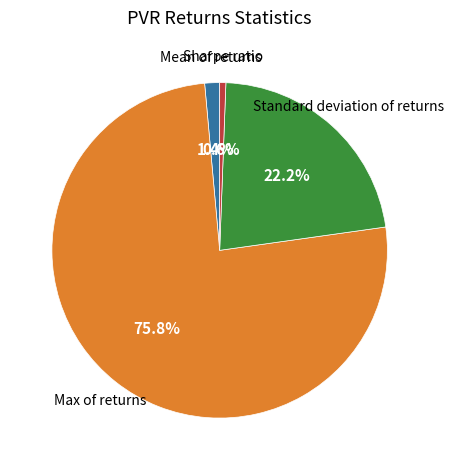

Is there any slice that represents more than half of the pie?

Yes